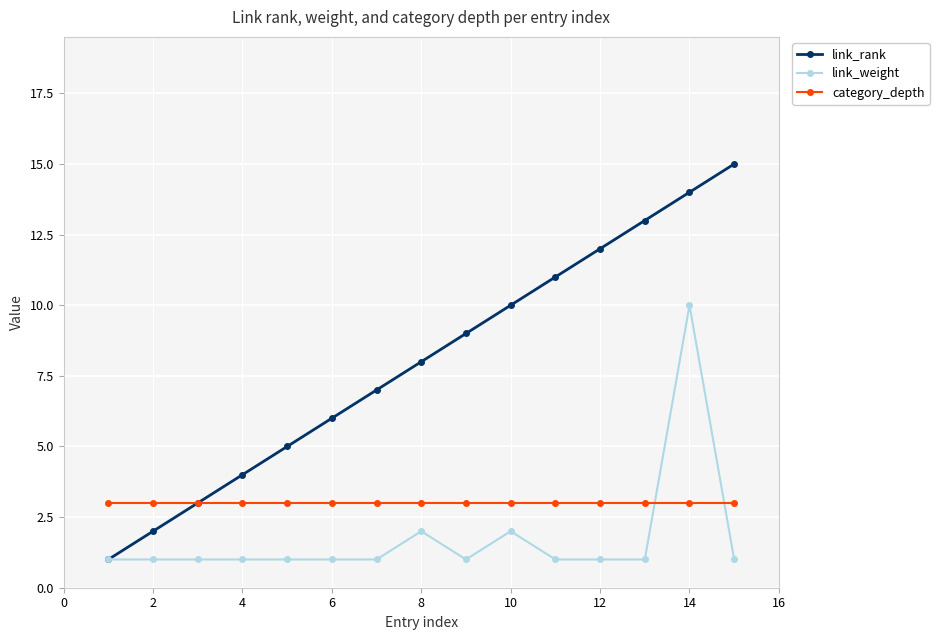

Which series has the largest total across all categories?

link_rank